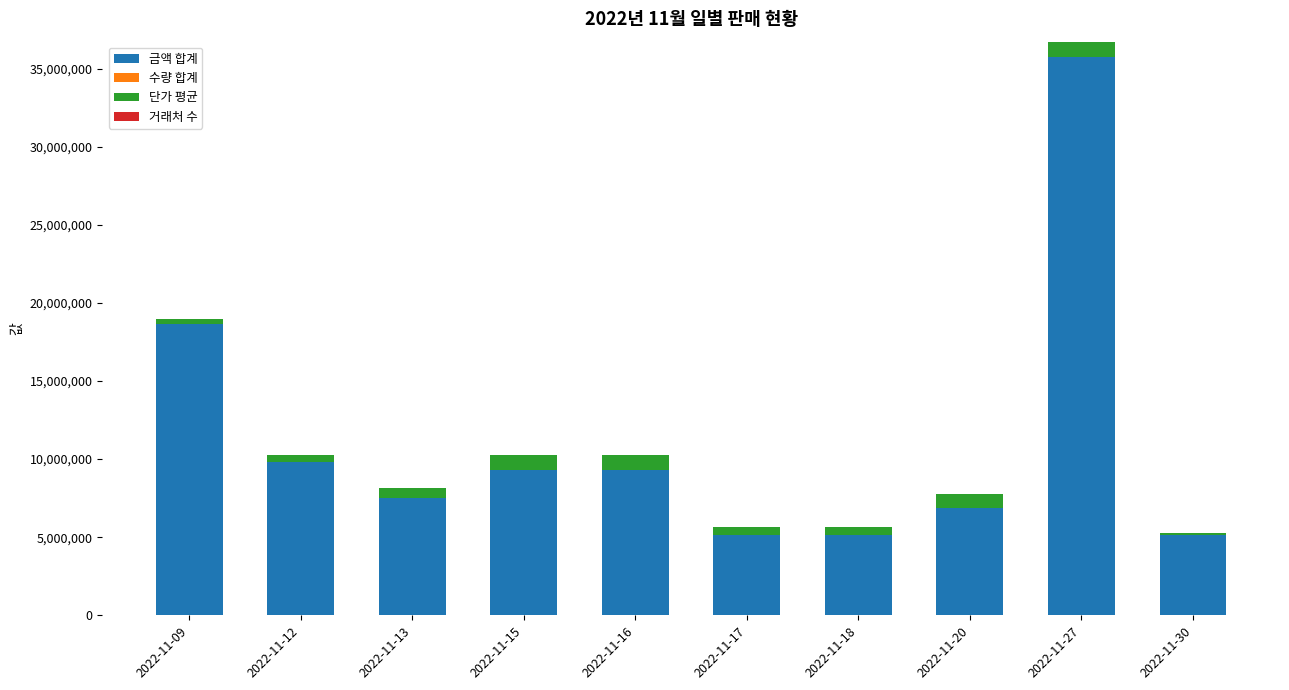

What is the maximum value for 금액 합계?

35740800